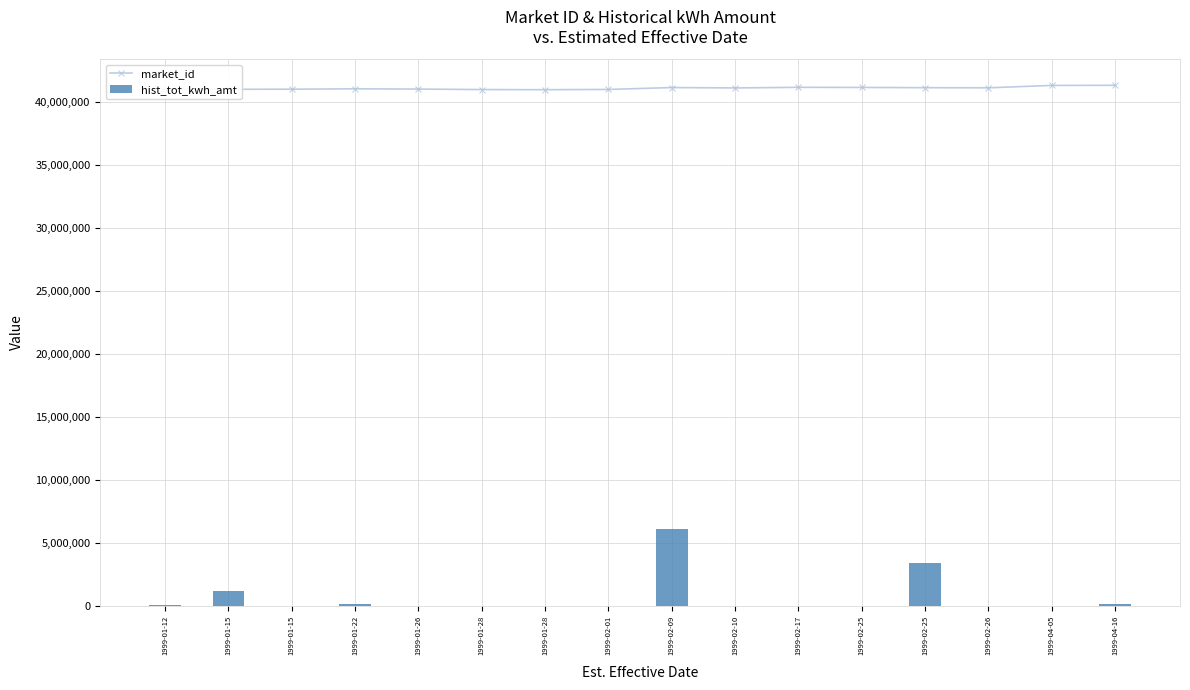

How many data points in hist_tot_kwh_amt are less than 10134?

8